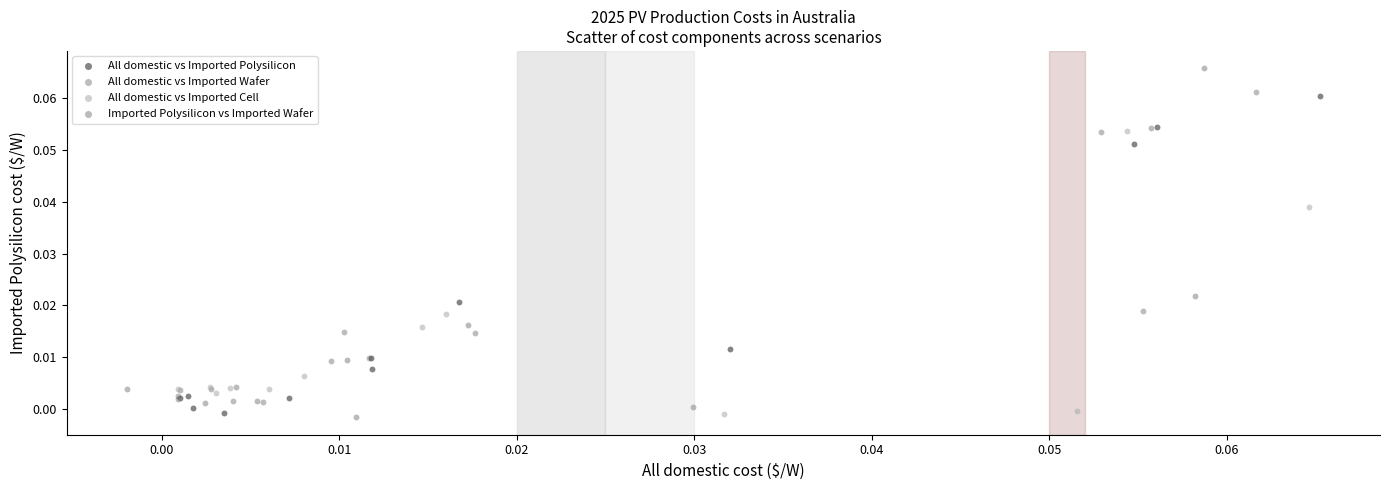

Which series has the largest Y range (max minus min)?

Imported Polysilicon vs Imported Wafer